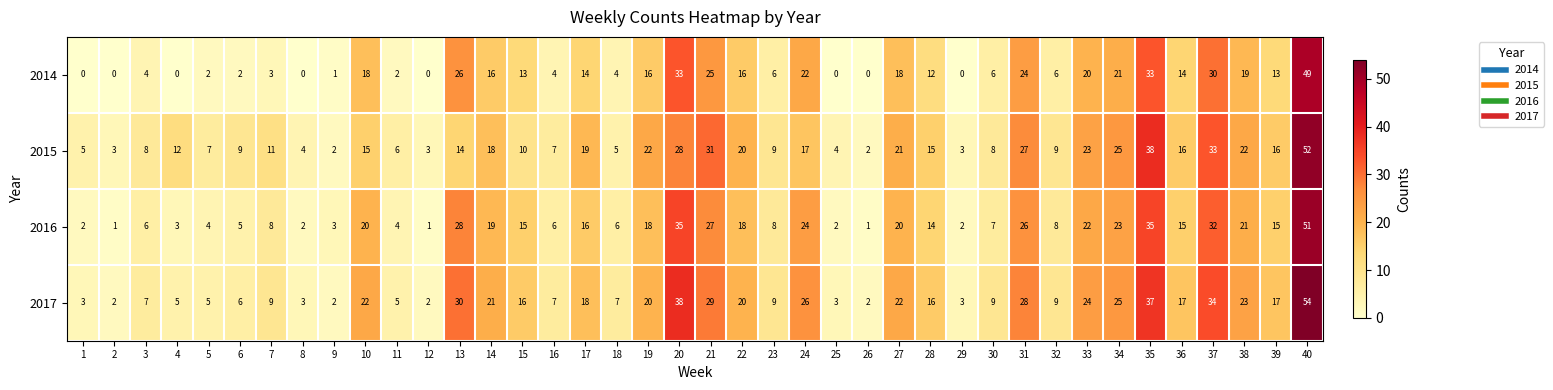

What value does the 2015 series have at 34, to the nearest 5?

25